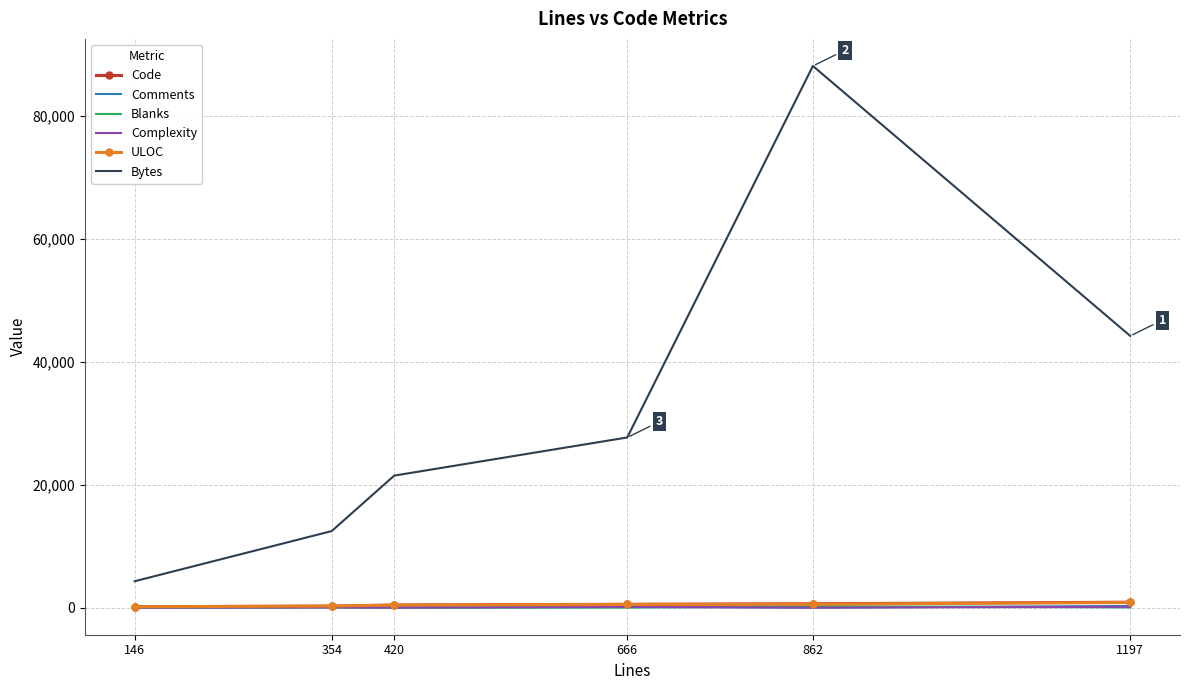

Which series changed the most between 354 and 1197?

Bytes